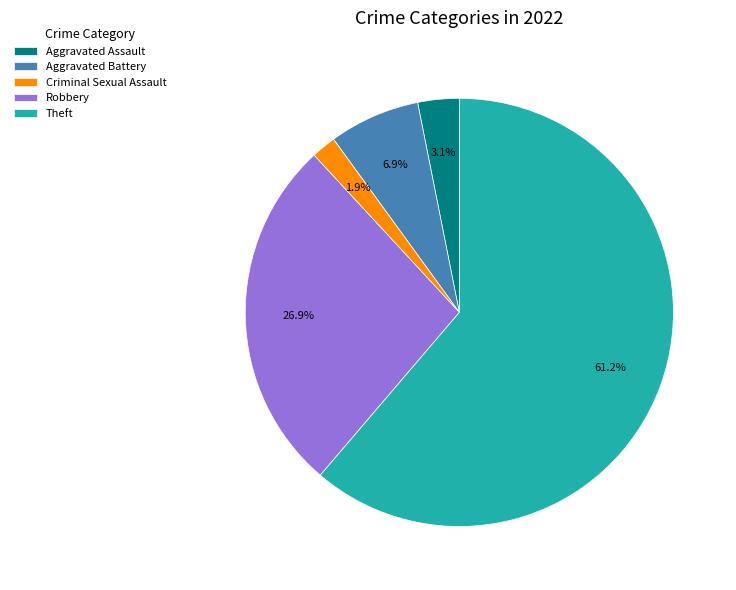

Rank the categories by value from highest to lowest.

Theft, Robbery, Aggravated Battery, Aggravated Assault, Criminal Sexual Assault